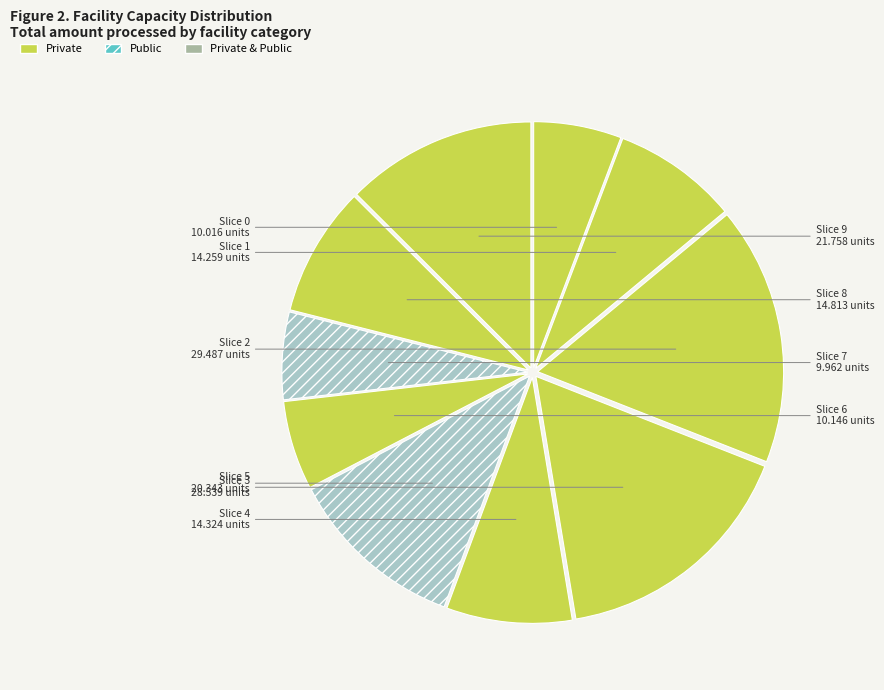

Is the sum of Slice 5 and Slice 9 greater than half?

No